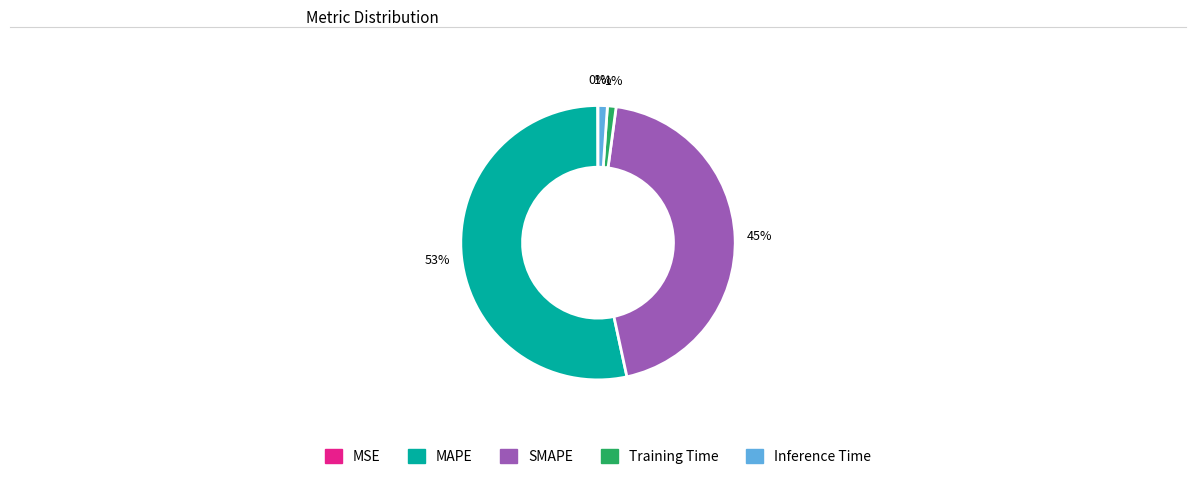

Do MAPE and SMAPE together represent more than half of the pie?

Yes